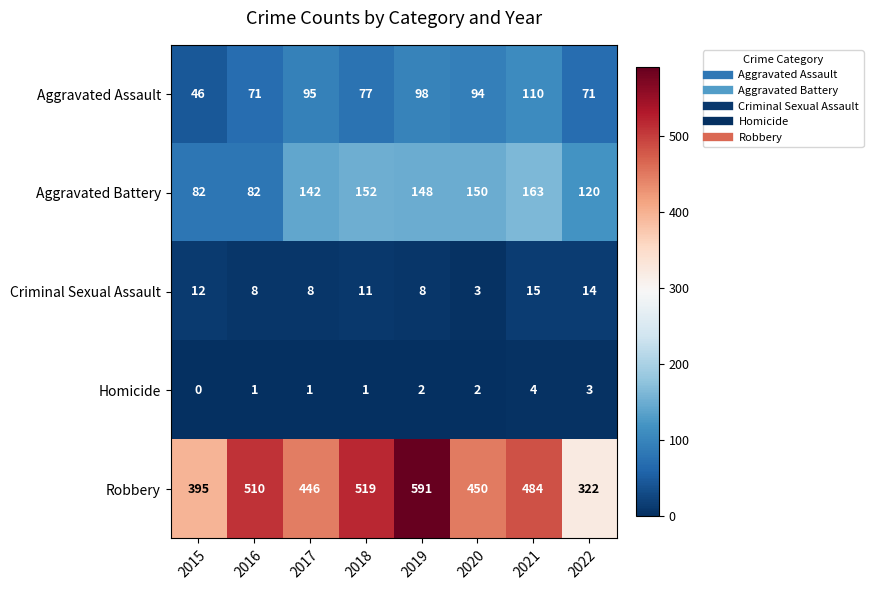

Which series has the largest total across all categories?

Robbery